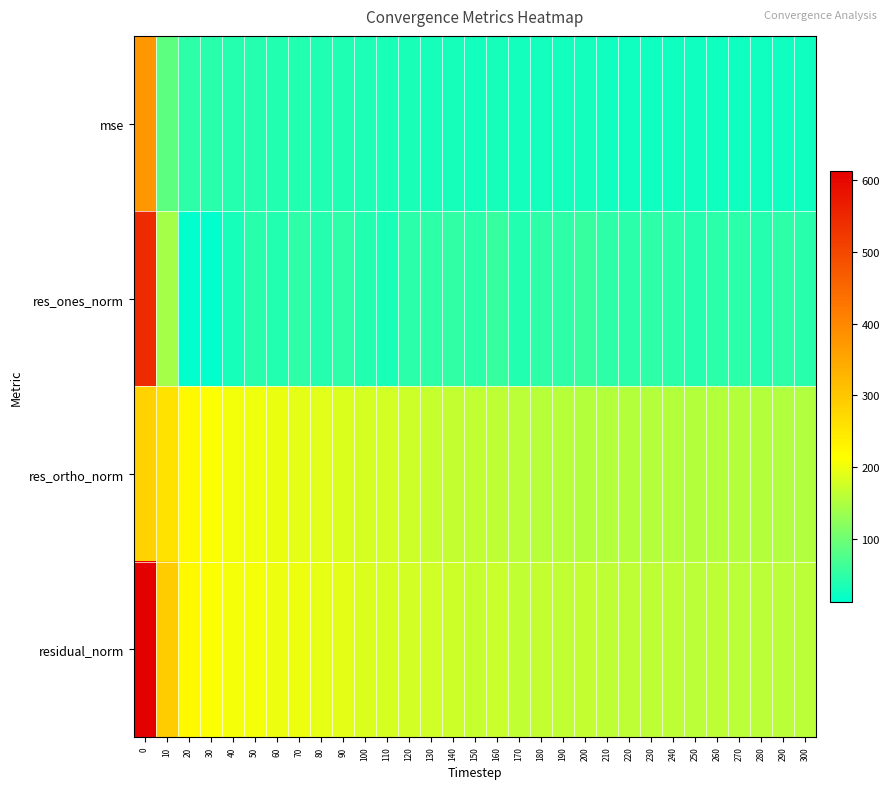

Which series changed the most between 60 and 160?

res_ortho_norm